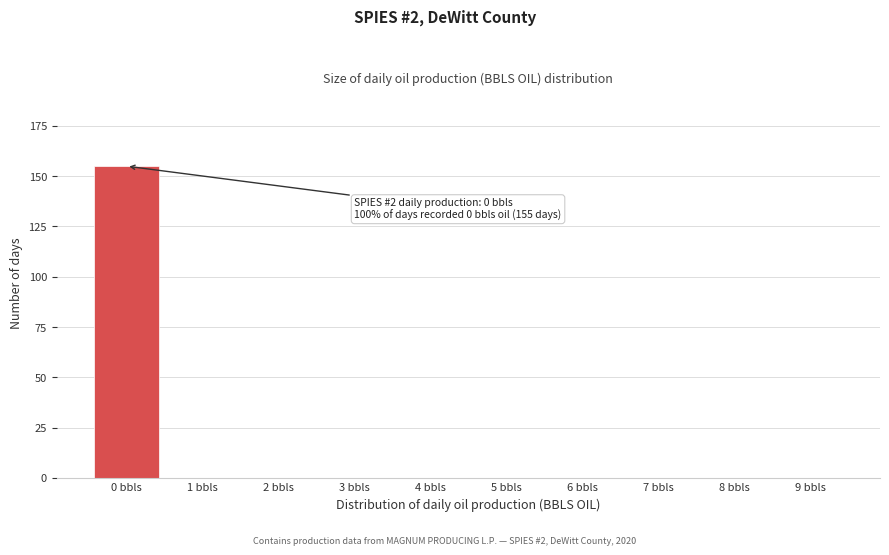

Reading left to right, what are all the values shown in this chart?

0 bbls=155	1 bbls=0	2 bbls=0	3 bbls=0	4 bbls=0	5 bbls=0	6 bbls=0	7 bbls=0	8 bbls=0	9 bbls=0